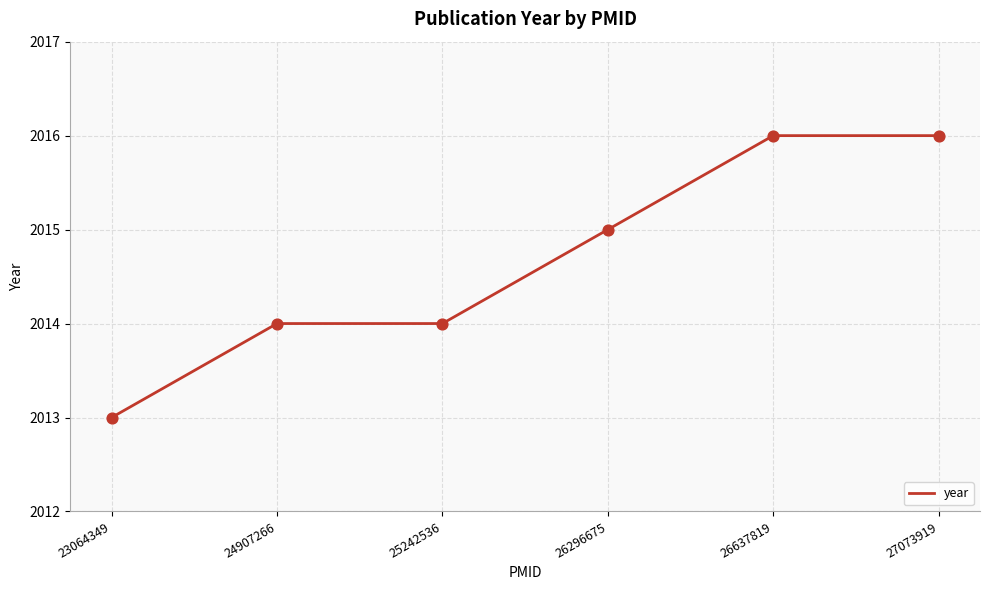

What is the change in value from 24907266 to 26637819?

+2